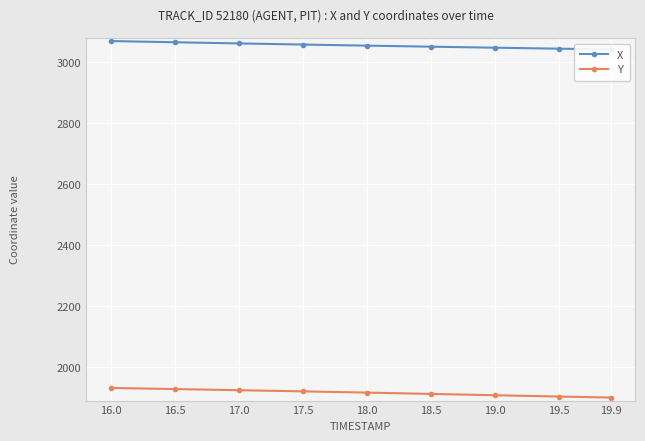

What is the sum of the Y values at 19.0 and 18.0?

3824.8